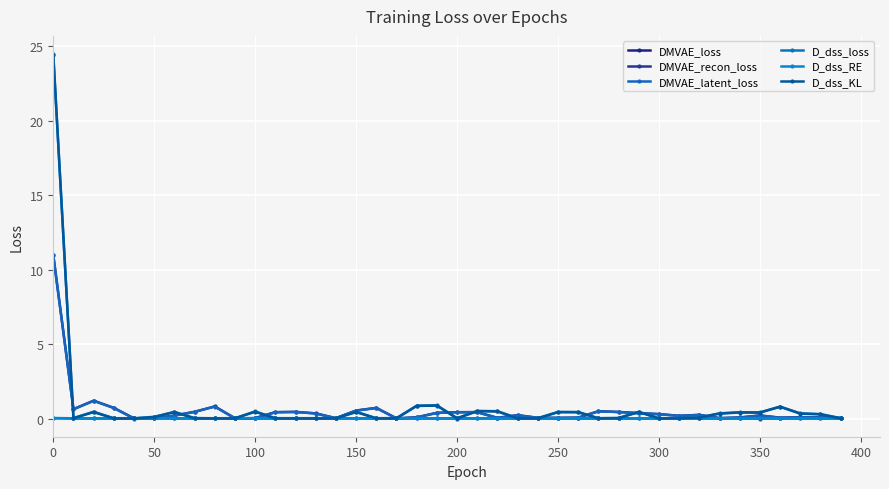

How many categories are shown in the chart?

40